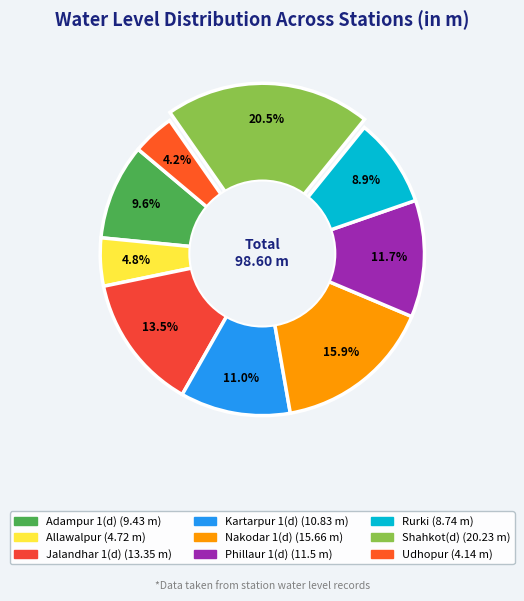

True or false: Jalandhar 1(d) accounts for 14% of the total.

True